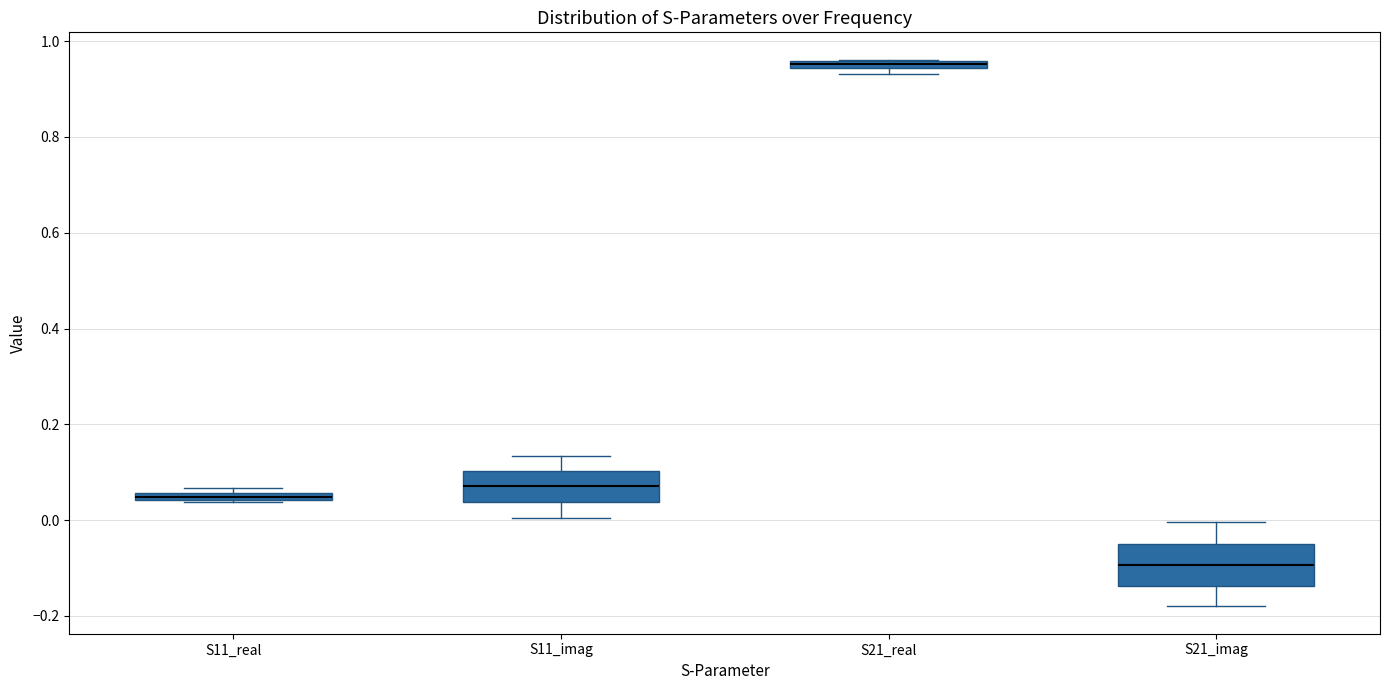

Comparing the boxes themselves (not the whiskers), which one is the tallest?

S21_imag